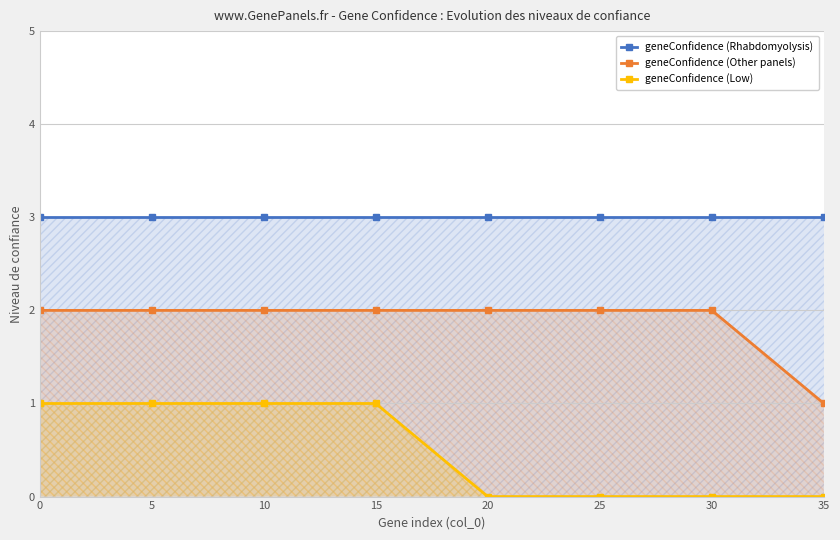

Which series has the widest spread of values?

geneConfidence (Other panels)